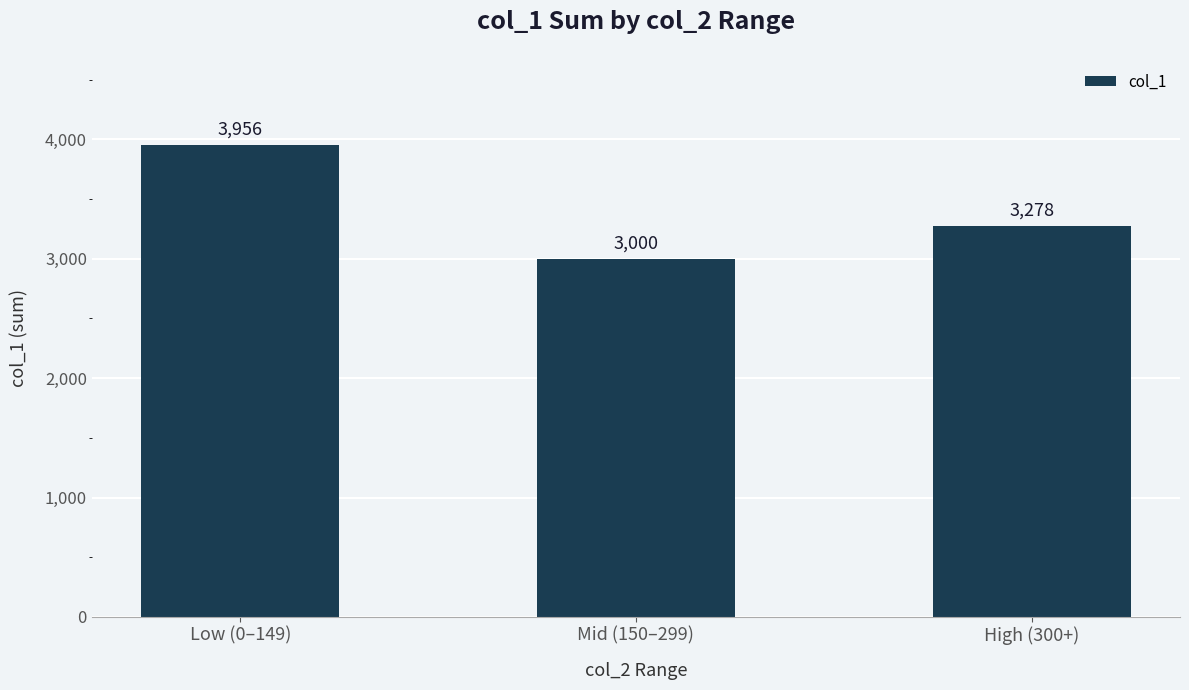

Are the bars grouped side by side (vs. stacked)?

No